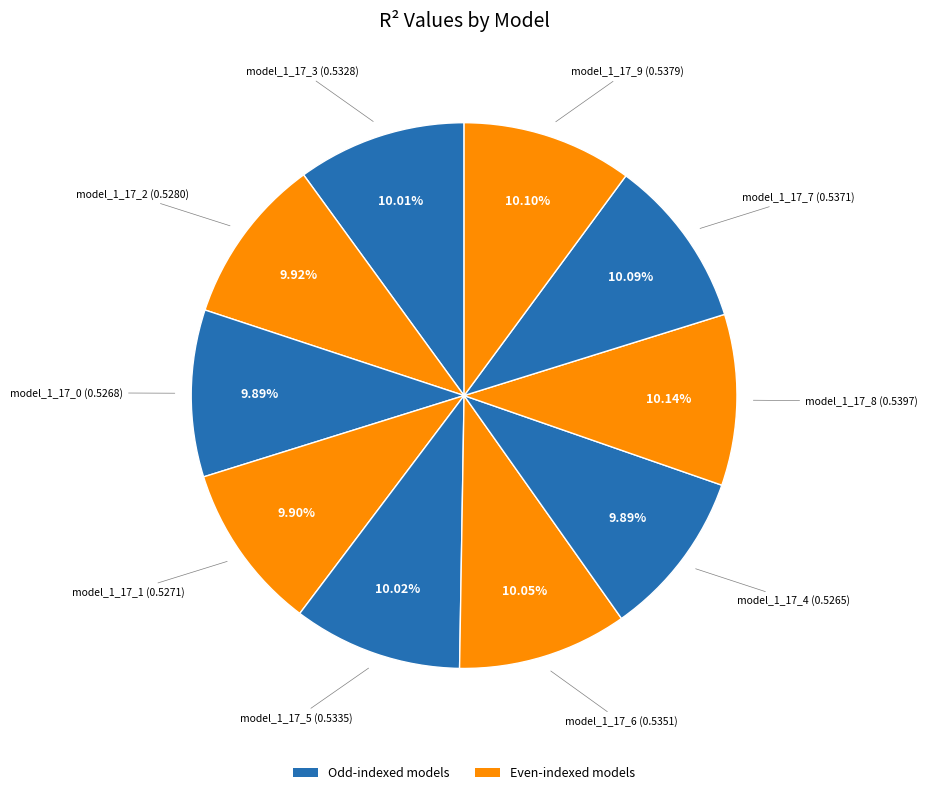

How many slices are in this pie chart?

10